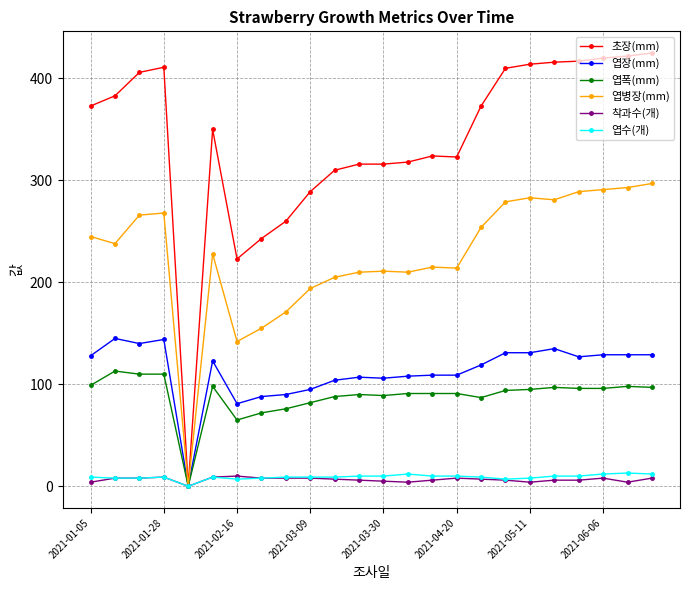

What is the highest value of the 초장(mm) series?

425